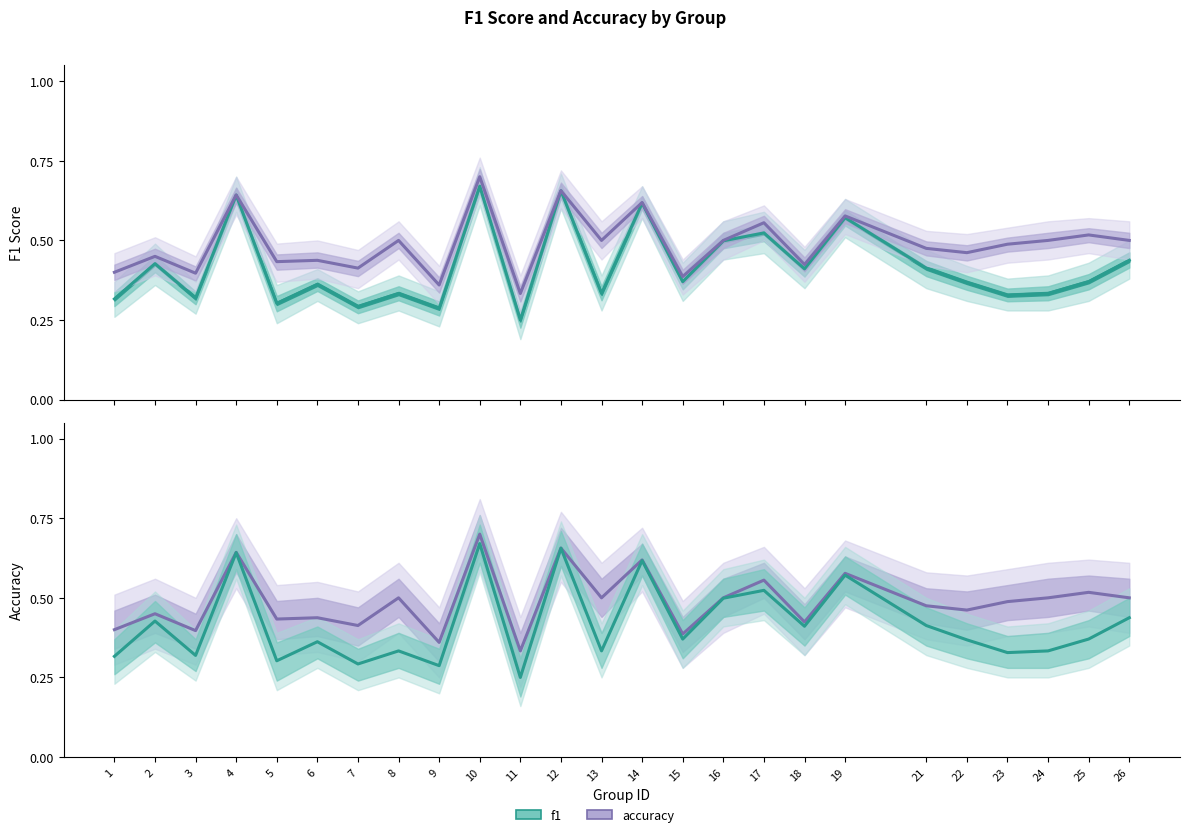

What are all the series names shown in the legend?

f1, accuracy